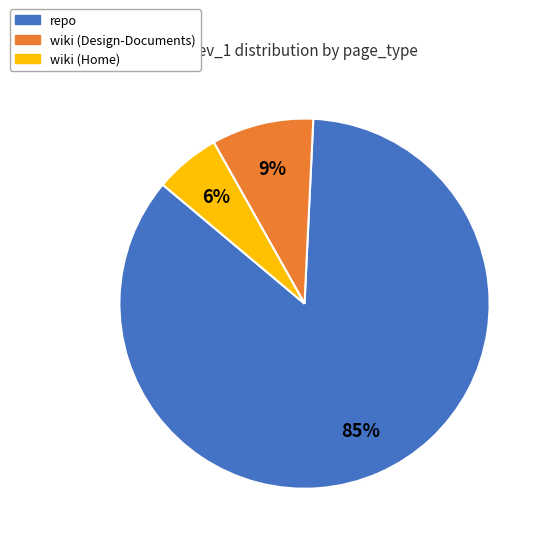

Is there any slice that represents more than half of the pie?

Yes